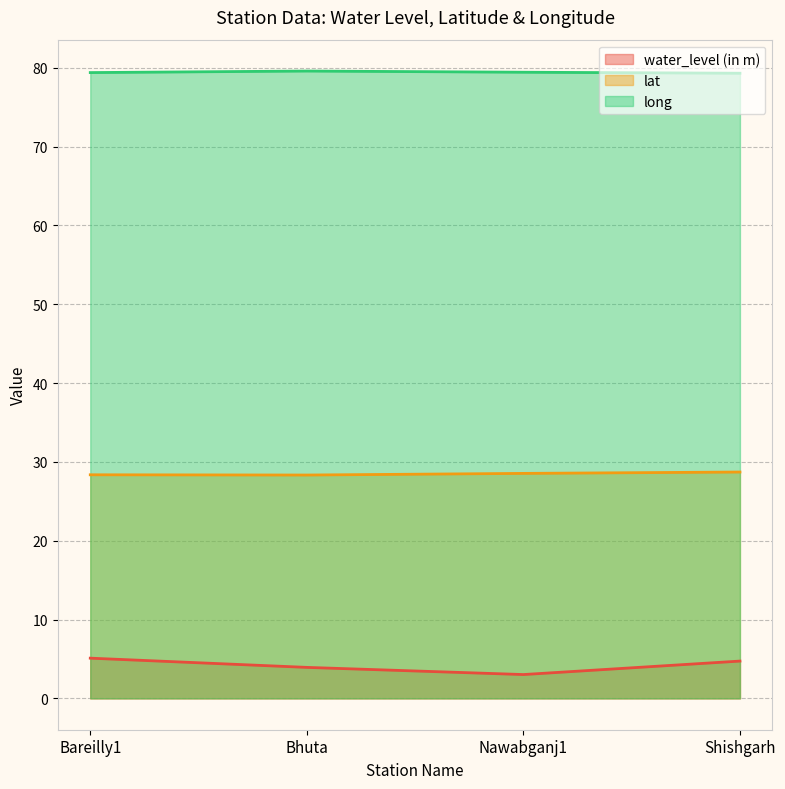

What are all the series names shown in the legend?

water_level (in m), lat, long